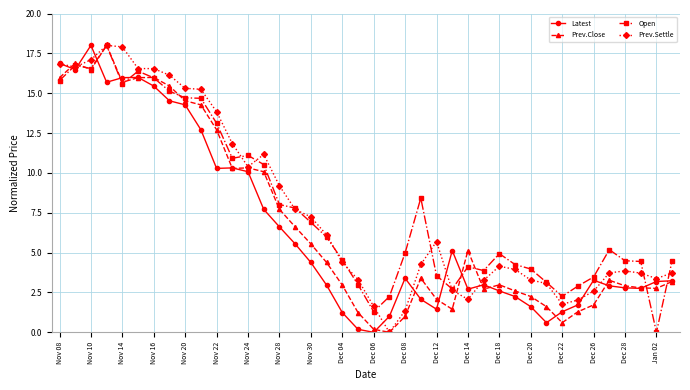

True or false: Latest has more than 2 points higher than both neighbors.

True